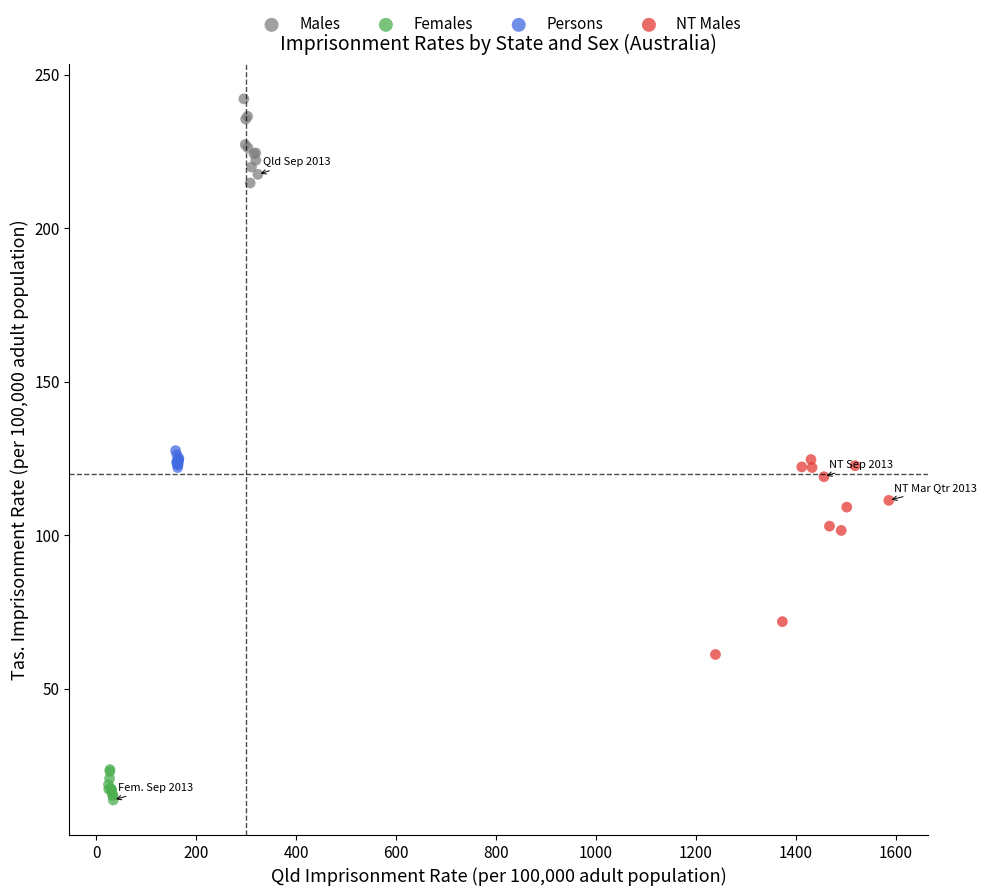

Which series contains the highest Y value?

Males